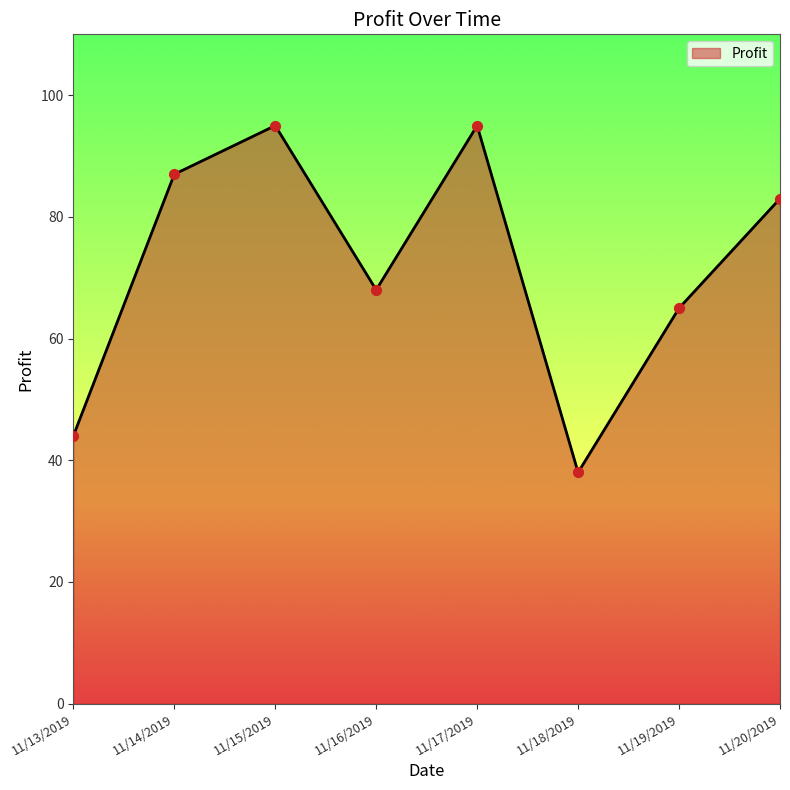

Approximately how many times larger is the value at 11/20/2019 compared to 11/14/2019?

1.0